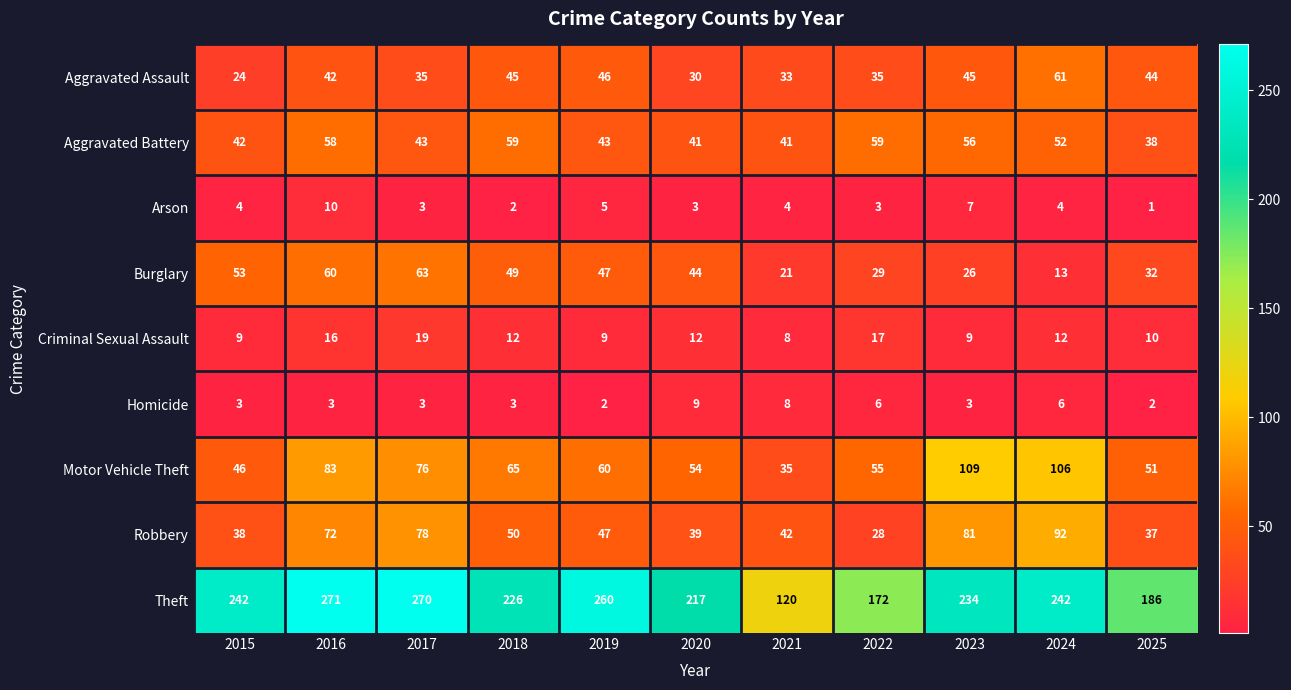

At which label does Robbery first exceed 47?

2016